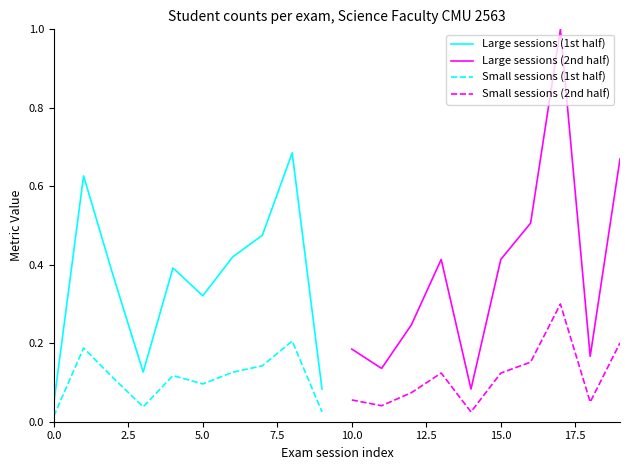

The value of Large sessions (1st half) at 5.0 is 0.5. True or false?

False